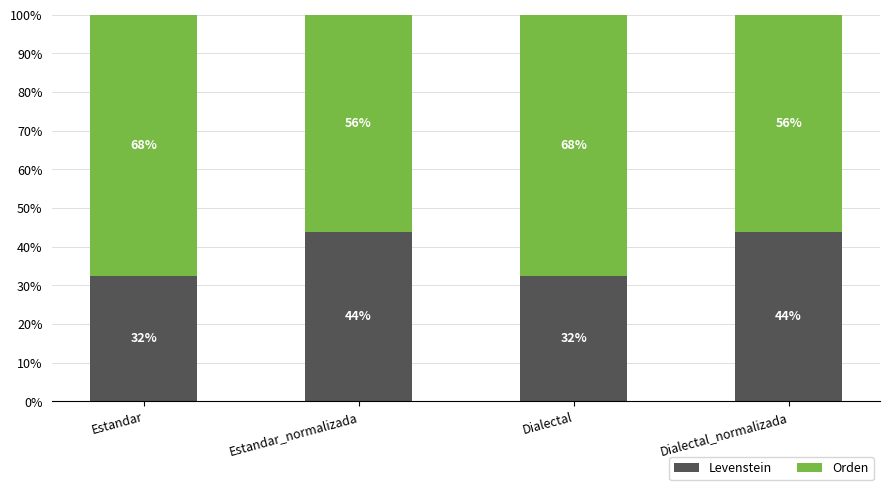

Does the chart contain stacked bars?

Yes